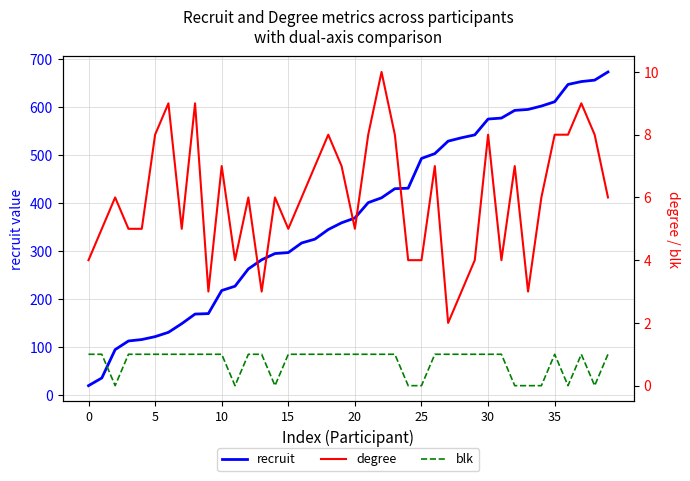

What is the approximate value of recruit at 17, to the nearest 100?

300